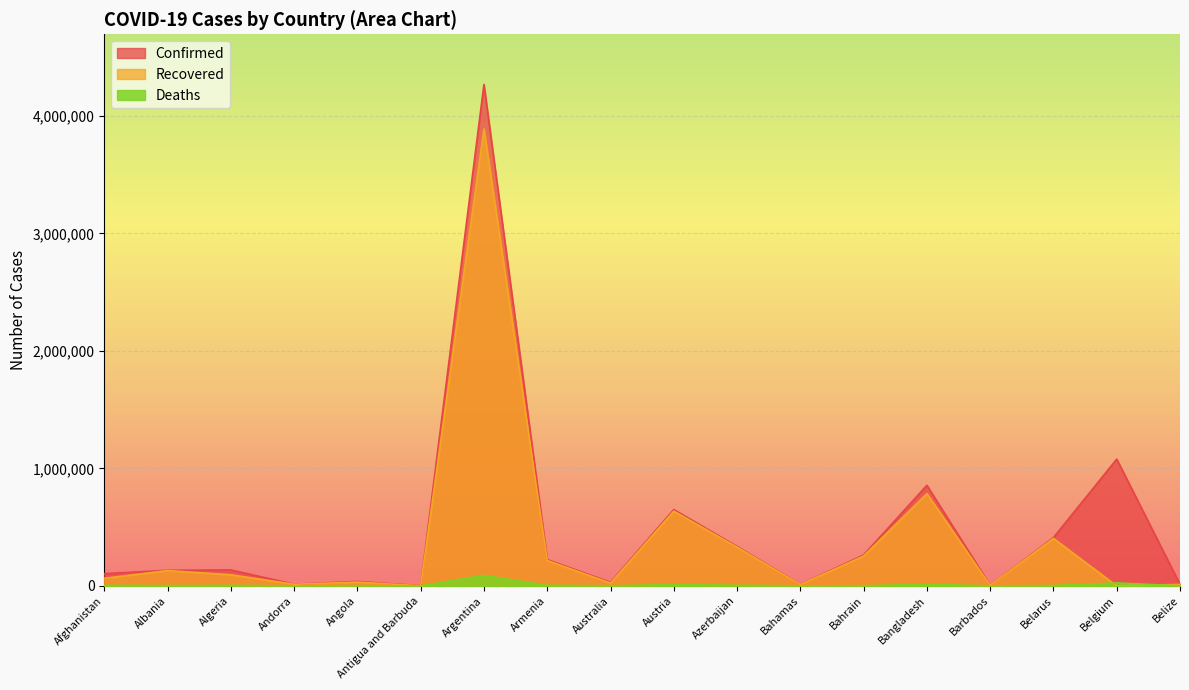

True or false: Confirmed and Deaths intersect in this chart.

False